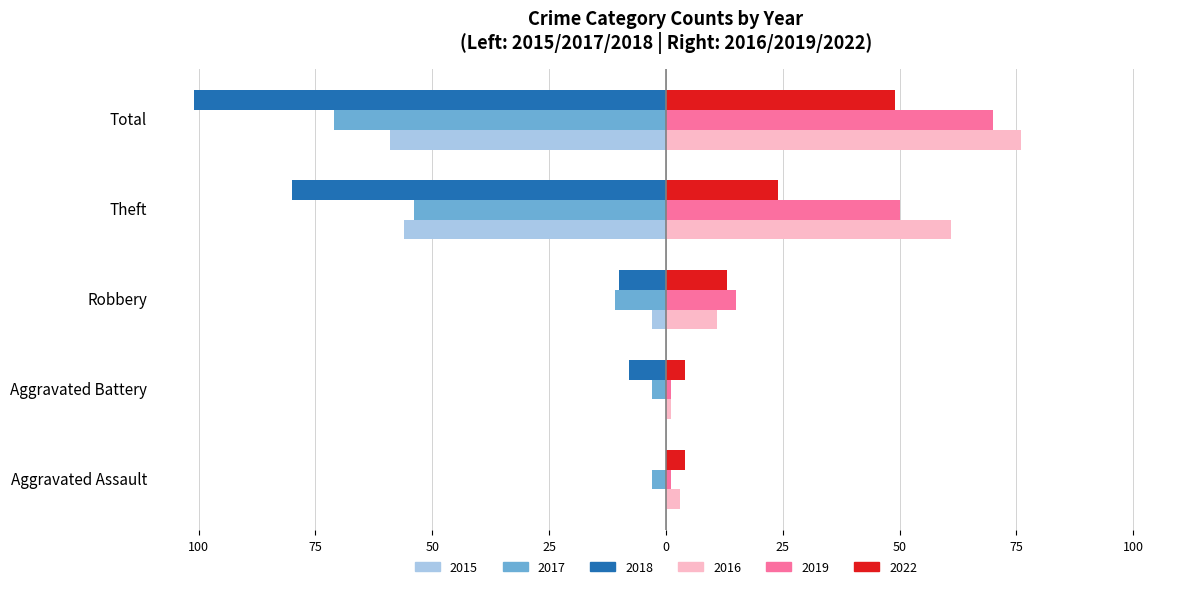

Which label corresponds to the largest value in the chart?

Total